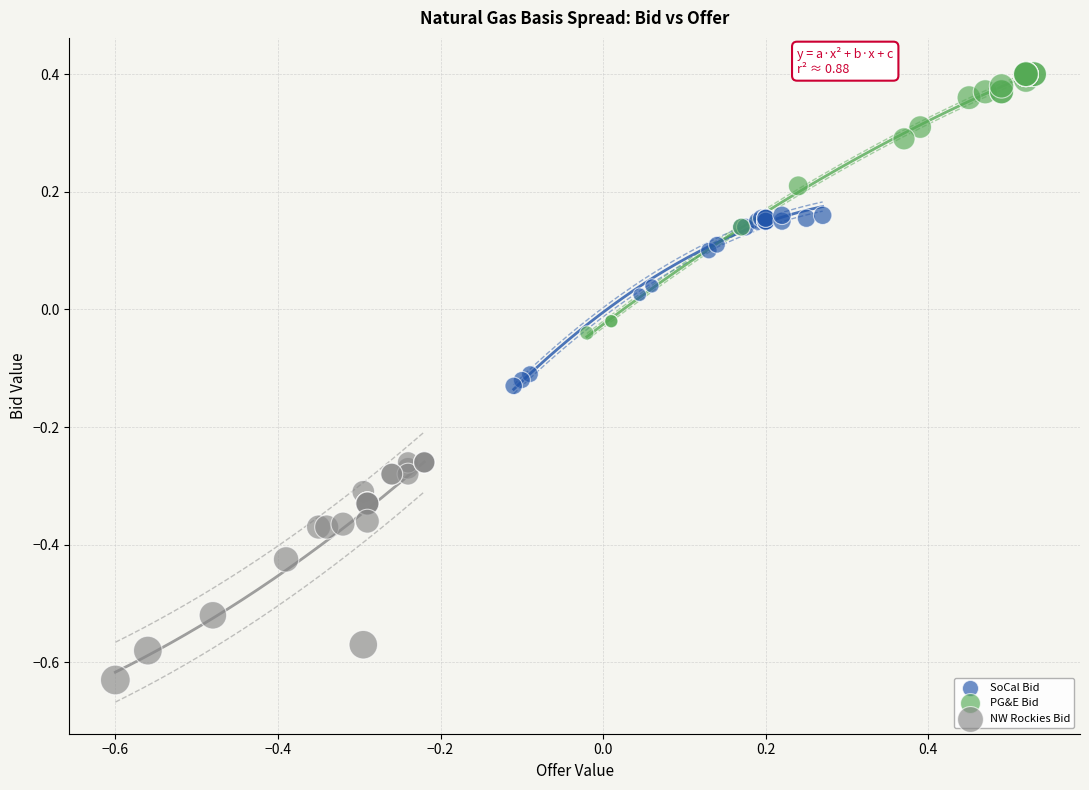

Which series reaches the minimum Y coordinate?

NW Rockies Bid